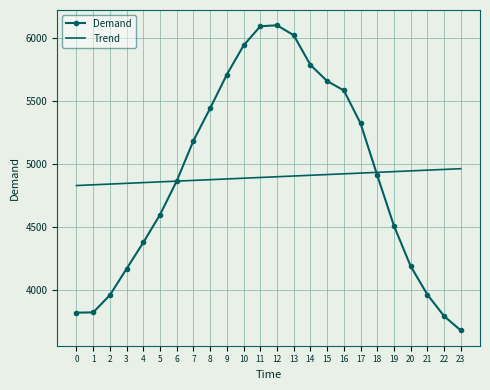

What are all the series names shown in the legend?

Demand, Trend